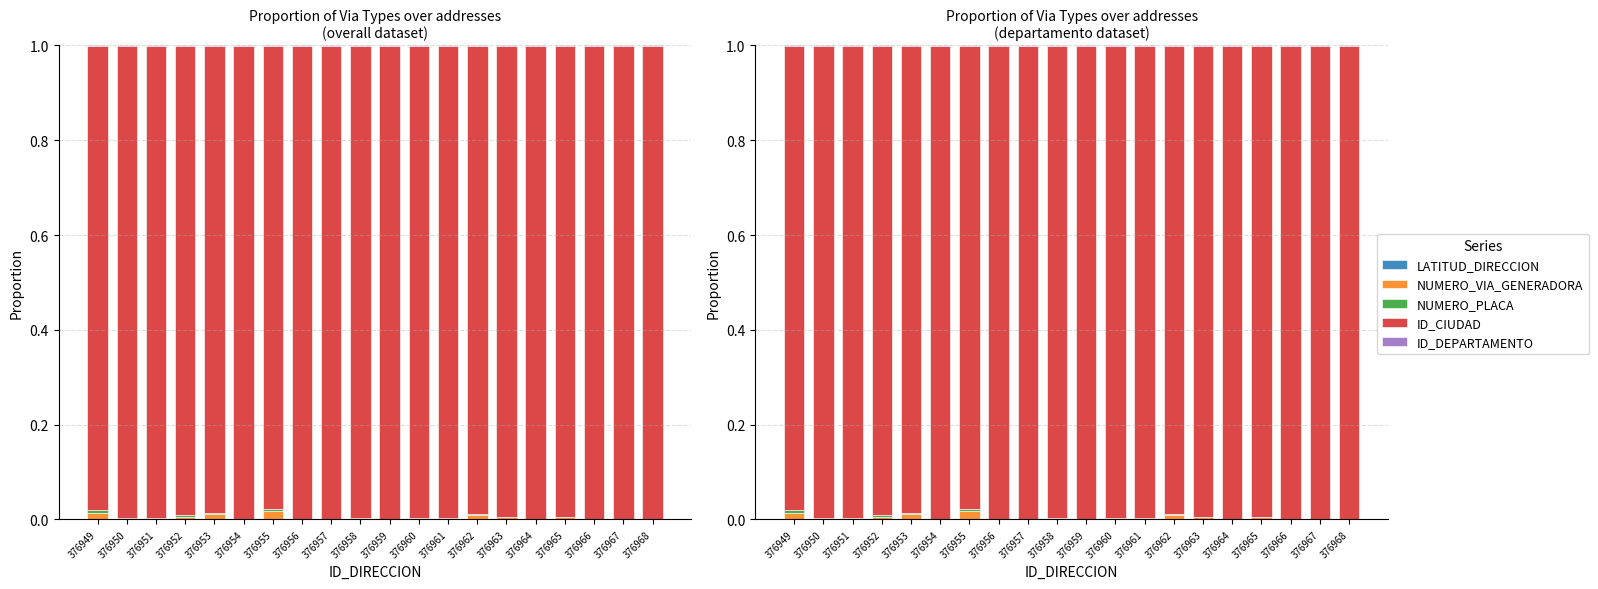

At 376968, list the series in order from largest to smallest.

ID_CIUDAD, ID_DEPARTAMENTO, NUMERO_PLACA, NUMERO_VIA_GENERADORA, LATITUD_DIRECCION